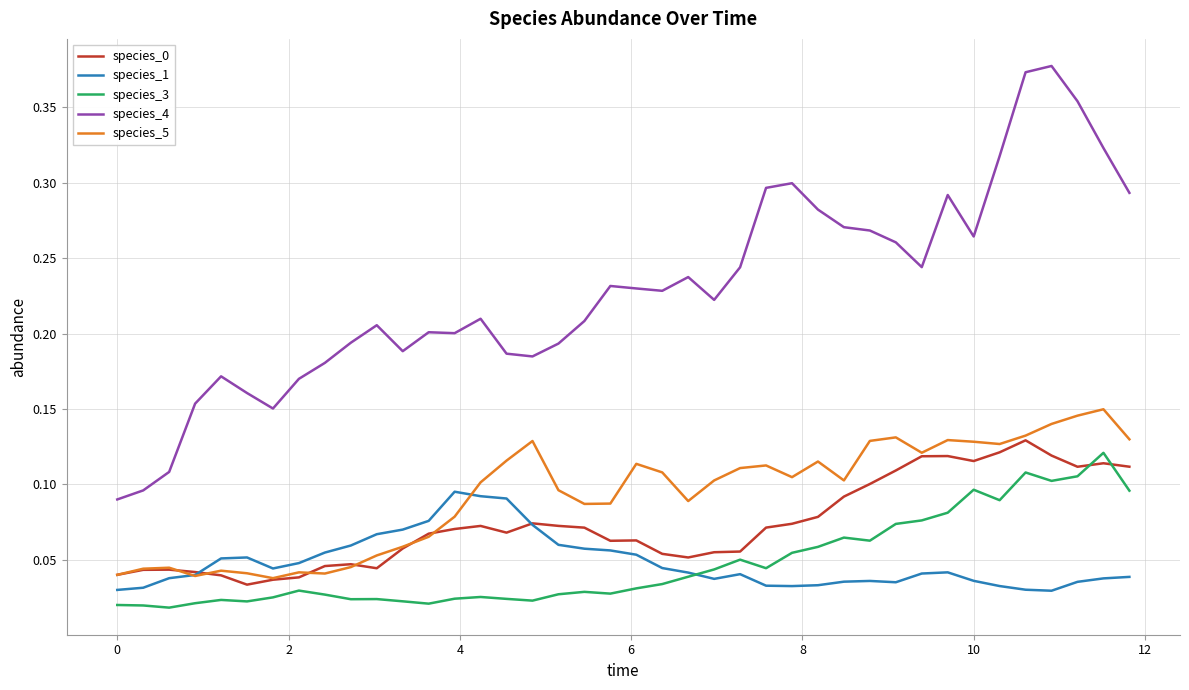

True or false: species_4 and species_0 cross at least once.

False